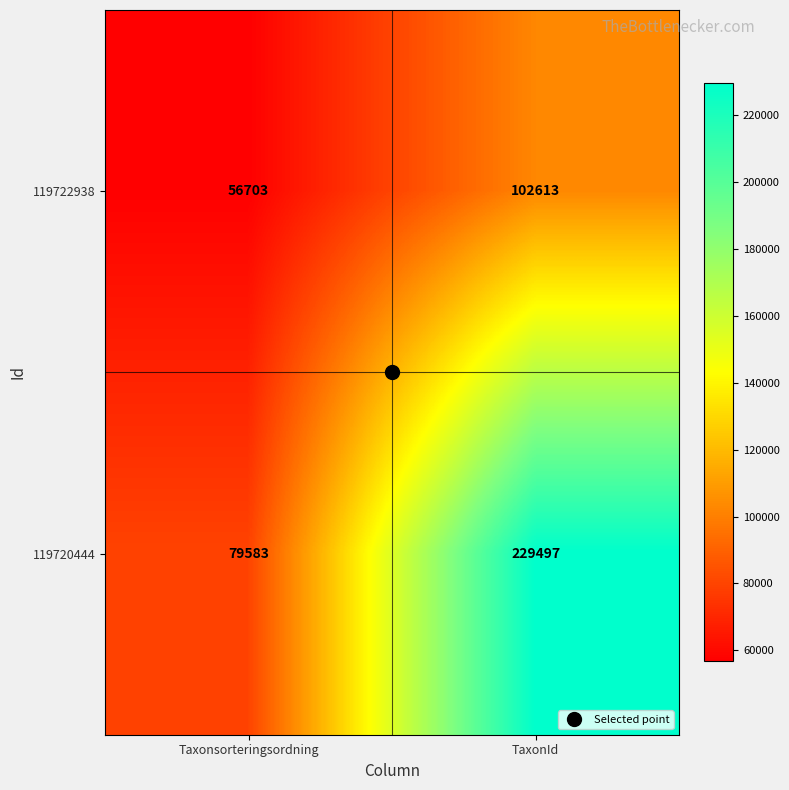

What is the sum of all 119720444 values?

309080